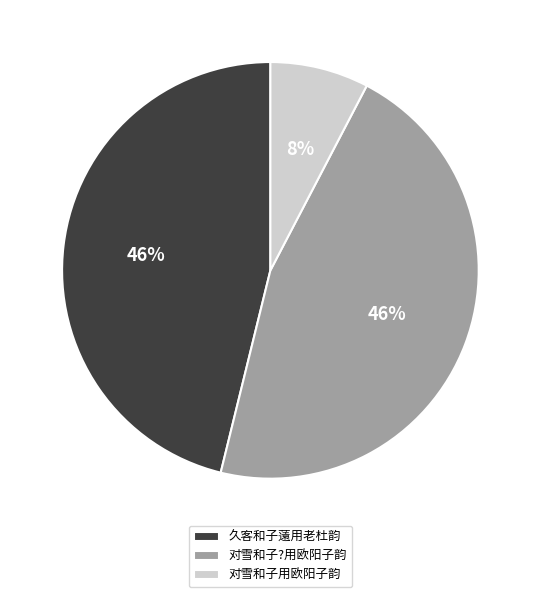

To the nearest percent, what is the combined percentage of 久客和子薳用老杜韵 and 对雪和子用欧阳子韵?

54%